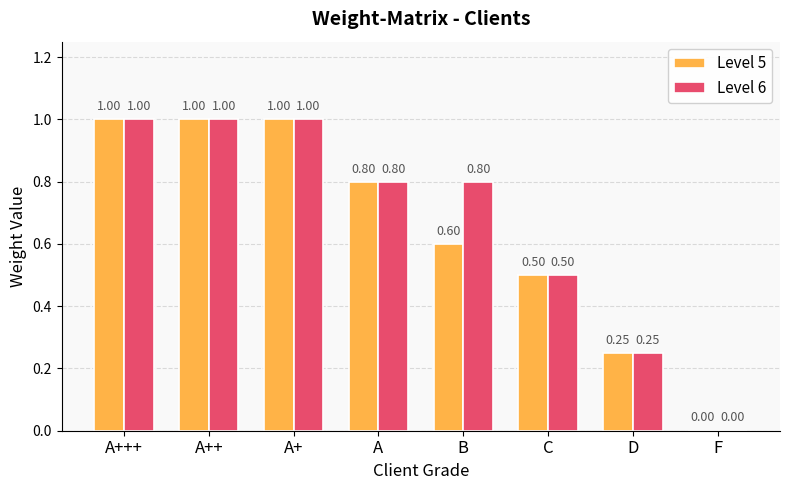

Is it true that Level 5 equals 1.4 at A?

False